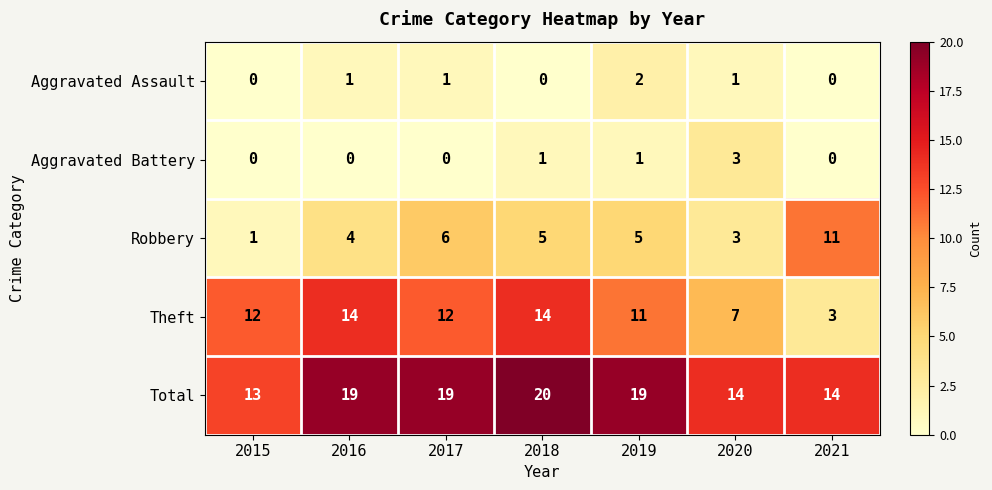

What is the sum of all Theft values?

73